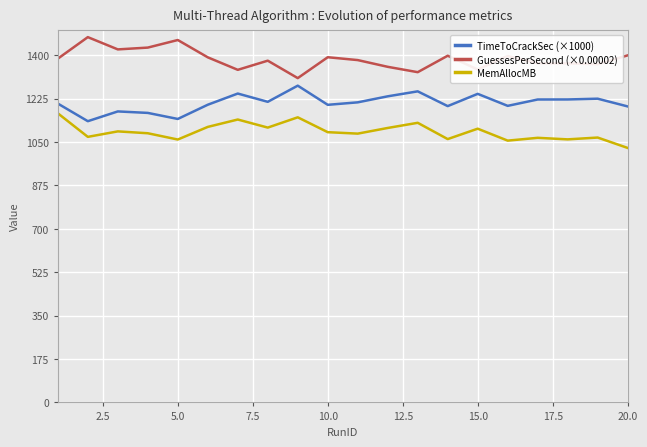

True or false: MemAllocMB and GuessesPerSecond (×0.00002) cross at least once.

False